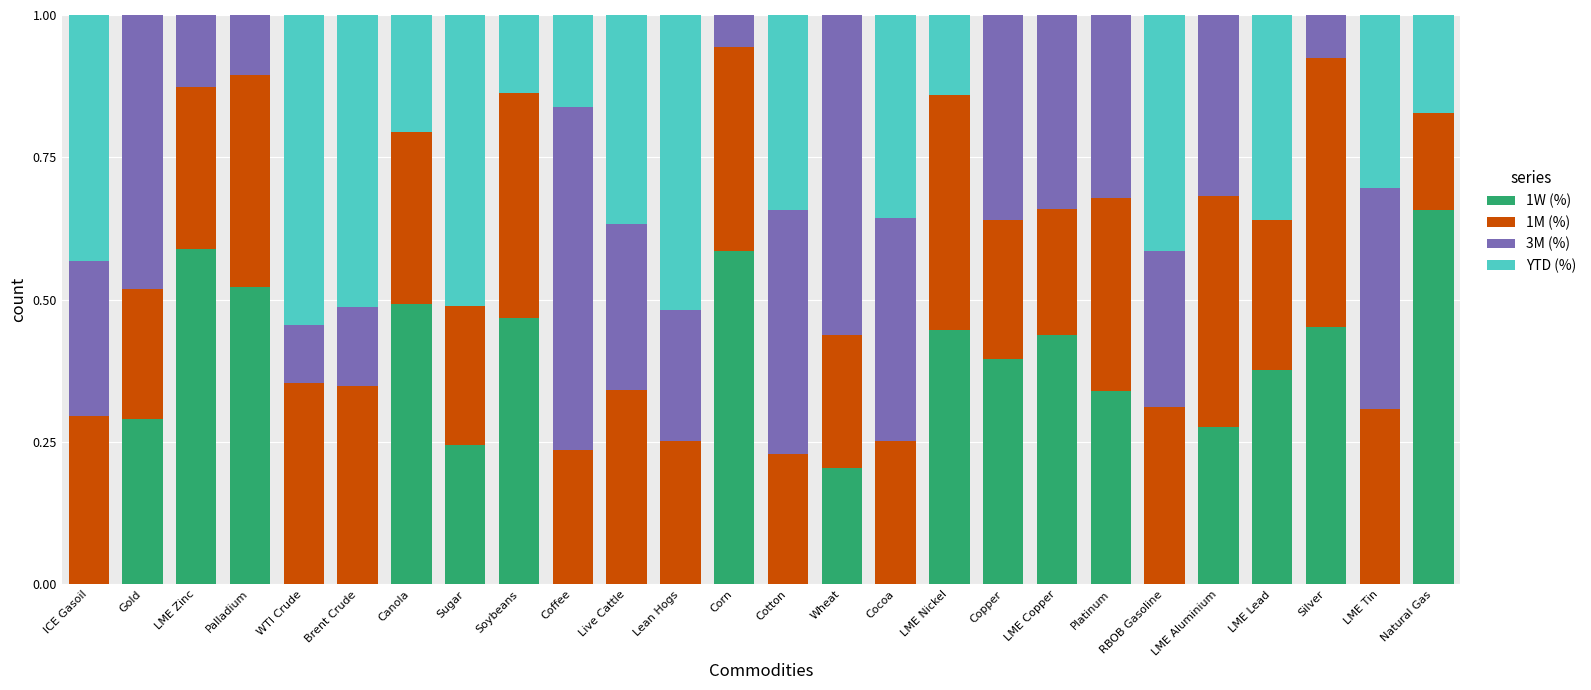

How many distinct data groups are displayed?

4